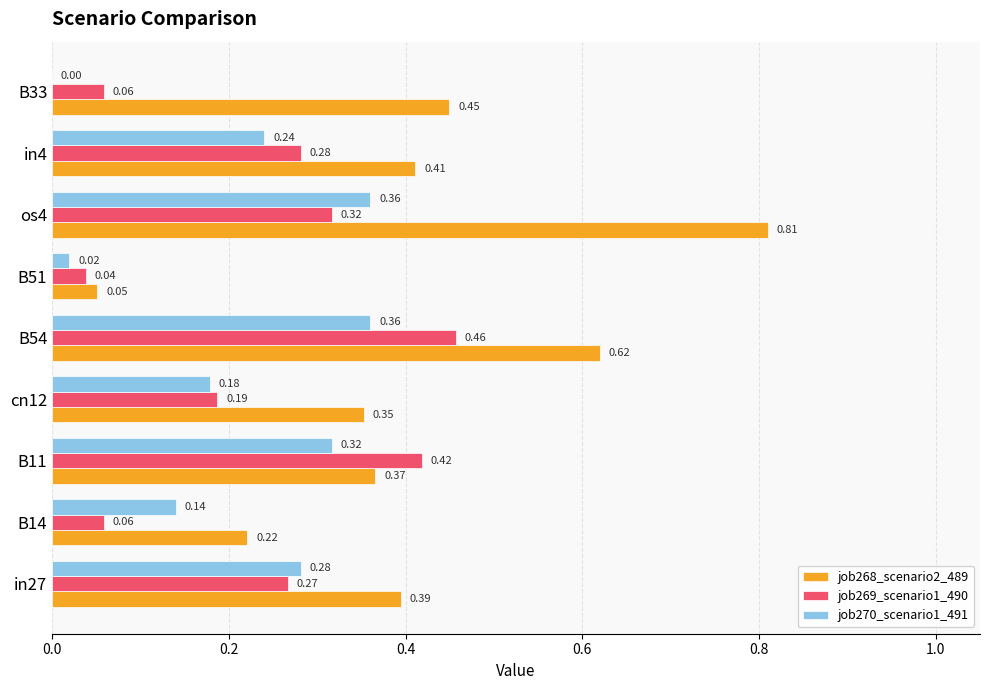

Which series has the largest total across all categories?

job268_scenario2_489